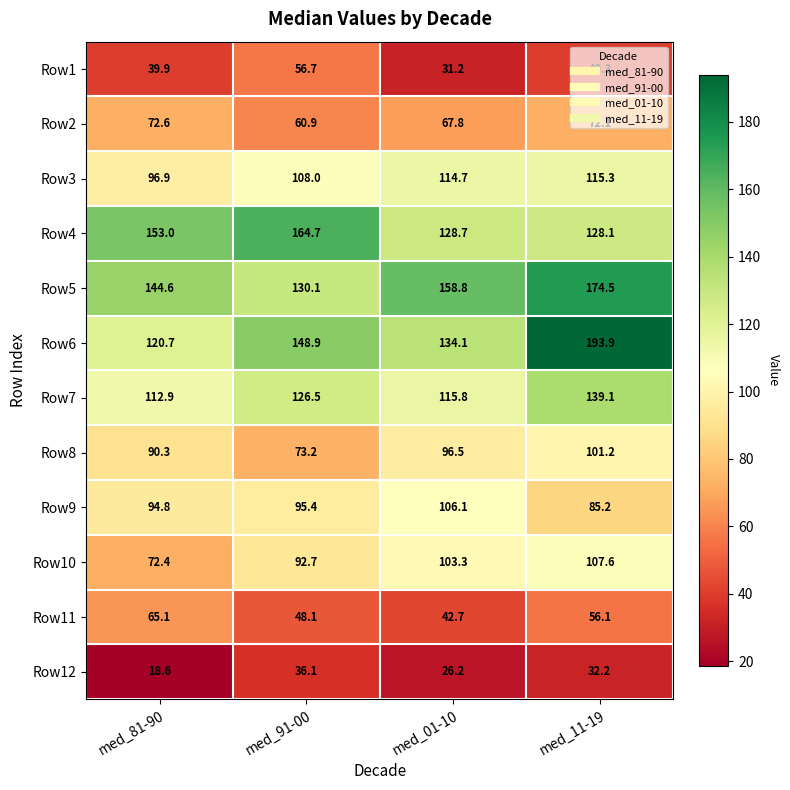

Is it true that Row9 equals 58.9 at med_11-19?

False